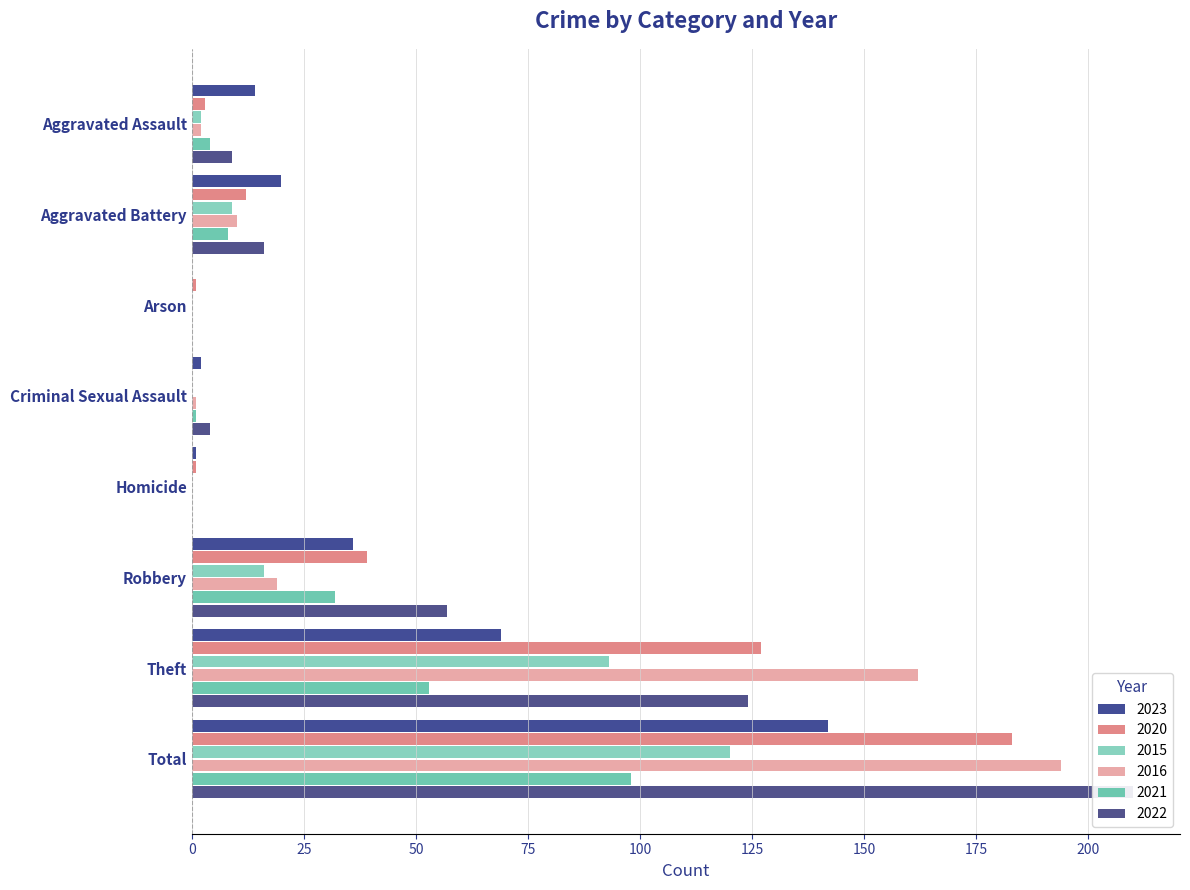

Reading left to right, what are all the values shown in this chart?

2023: Aggravated Assault=14	Aggravated Battery=20	Arson=0	Criminal Sexual Assault=2	Homicide=1	Robbery=36	Theft=69	Total=142
2020: Aggravated Assault=3	Aggravated Battery=12	Arson=1	Criminal Sexual Assault=0	Homicide=1	Robbery=39	Theft=127	Total=183
2015: Aggravated Assault=2	Aggravated Battery=9	Arson=0	Criminal Sexual Assault=0	Homicide=0	Robbery=16	Theft=93	Total=120
2016: Aggravated Assault=2	Aggravated Battery=10	Arson=0	Criminal Sexual Assault=1	Homicide=0	Robbery=19	Theft=162	Total=194
2021: Aggravated Assault=4	Aggravated Battery=8	Arson=0	Criminal Sexual Assault=1	Homicide=0	Robbery=32	Theft=53	Total=98
2022: Aggravated Assault=9	Aggravated Battery=16	Arson=0	Criminal Sexual Assault=4	Homicide=0	Robbery=57	Theft=124	Total=210